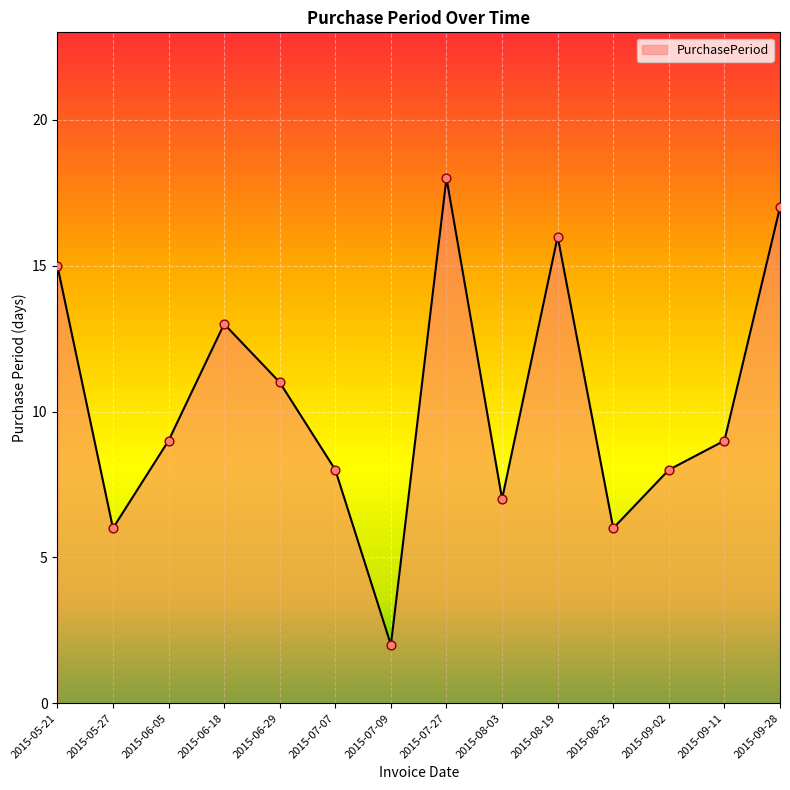

Approximately how many times larger is the value at 2015-08-19 compared to 2015-05-21?

1.1